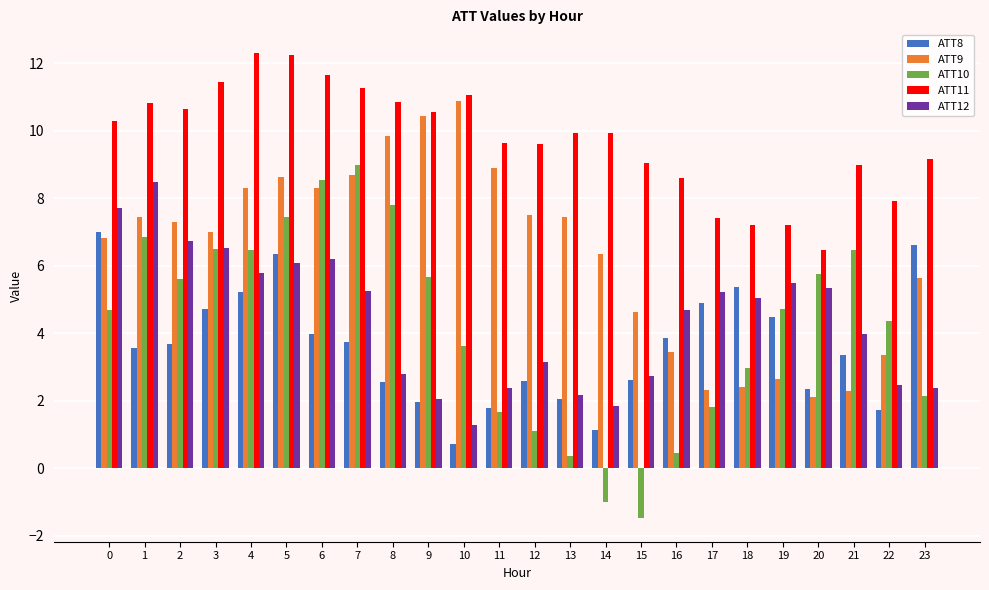

How many values in ATT10 are below zero?

2